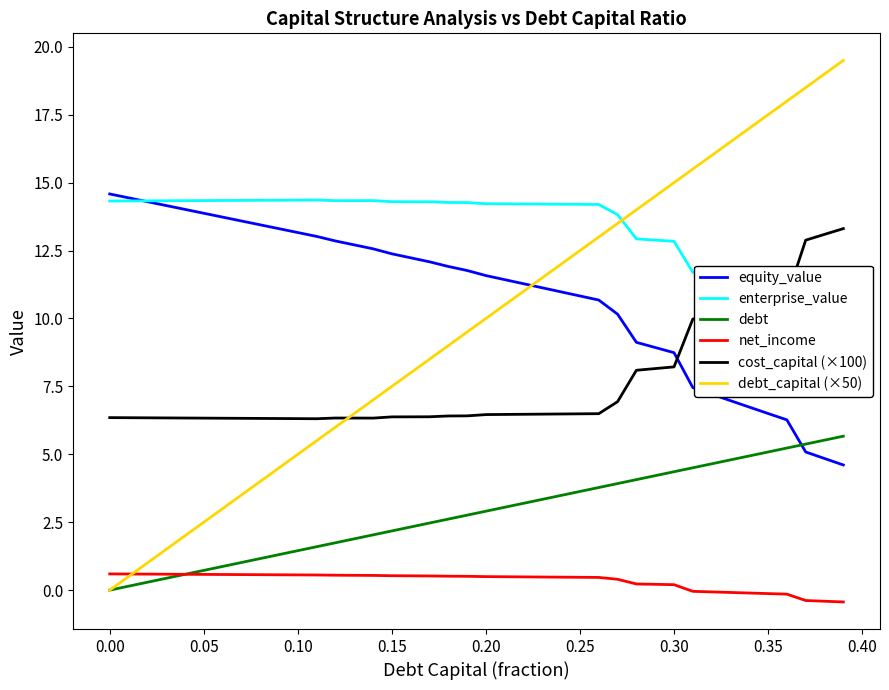

What is the sum of all cost_capital (×100) values?

305.3